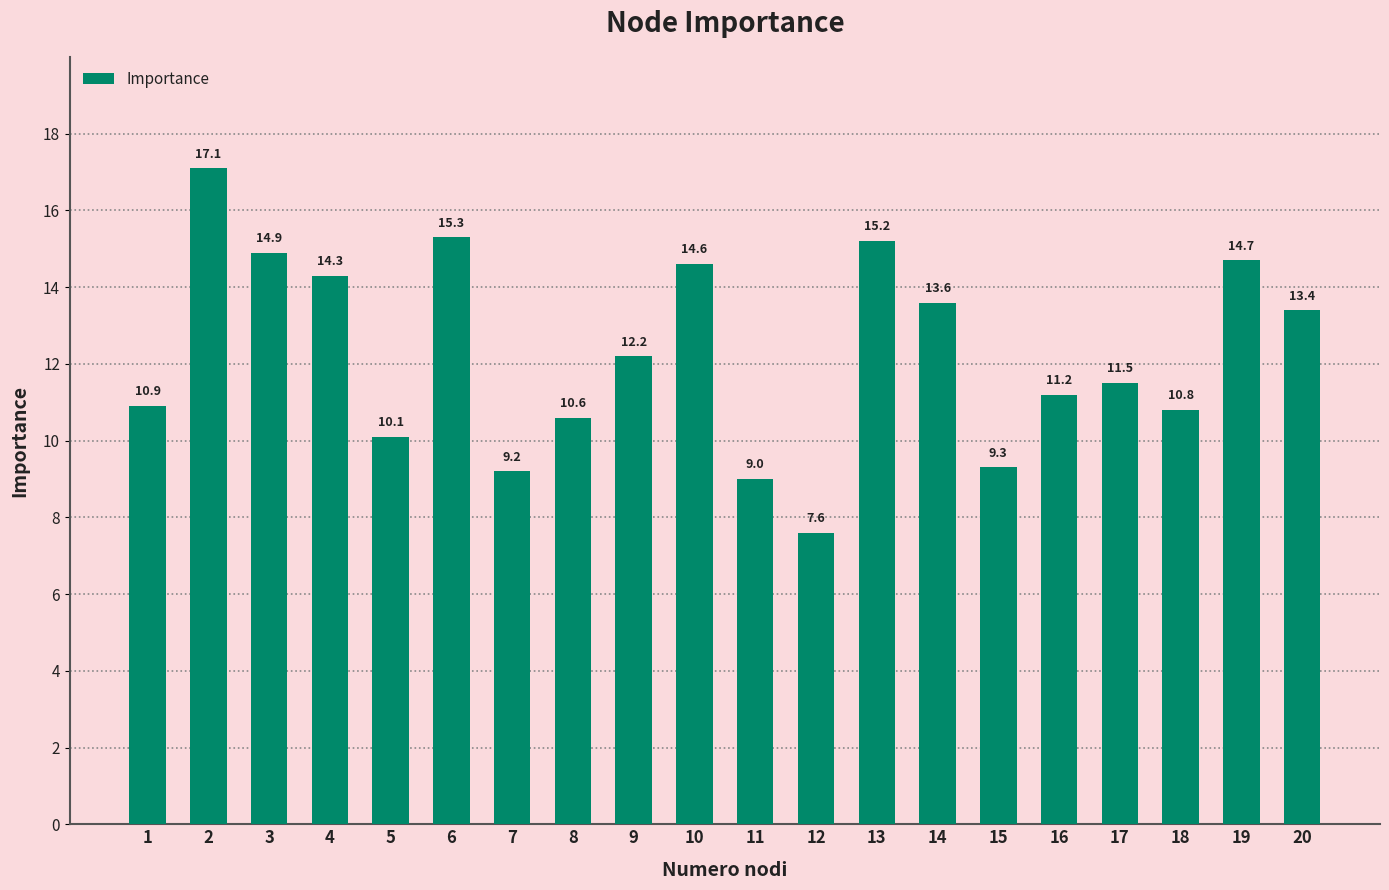

Approximately how many times larger is the value at 8 compared to 3?

0.7